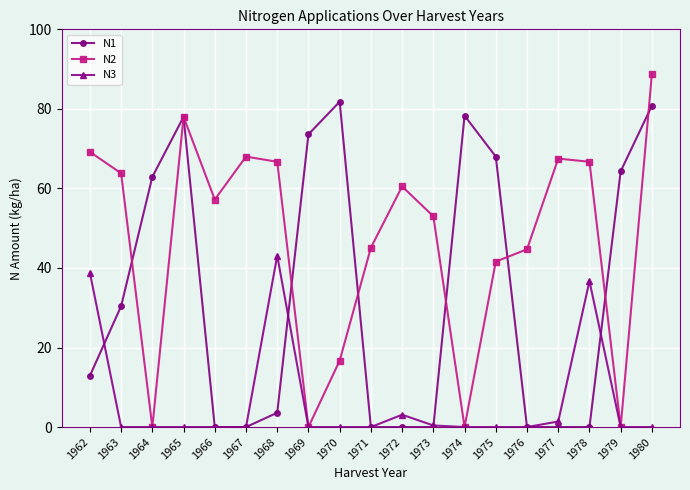

How many interior local peaks does the N2 series have?

4